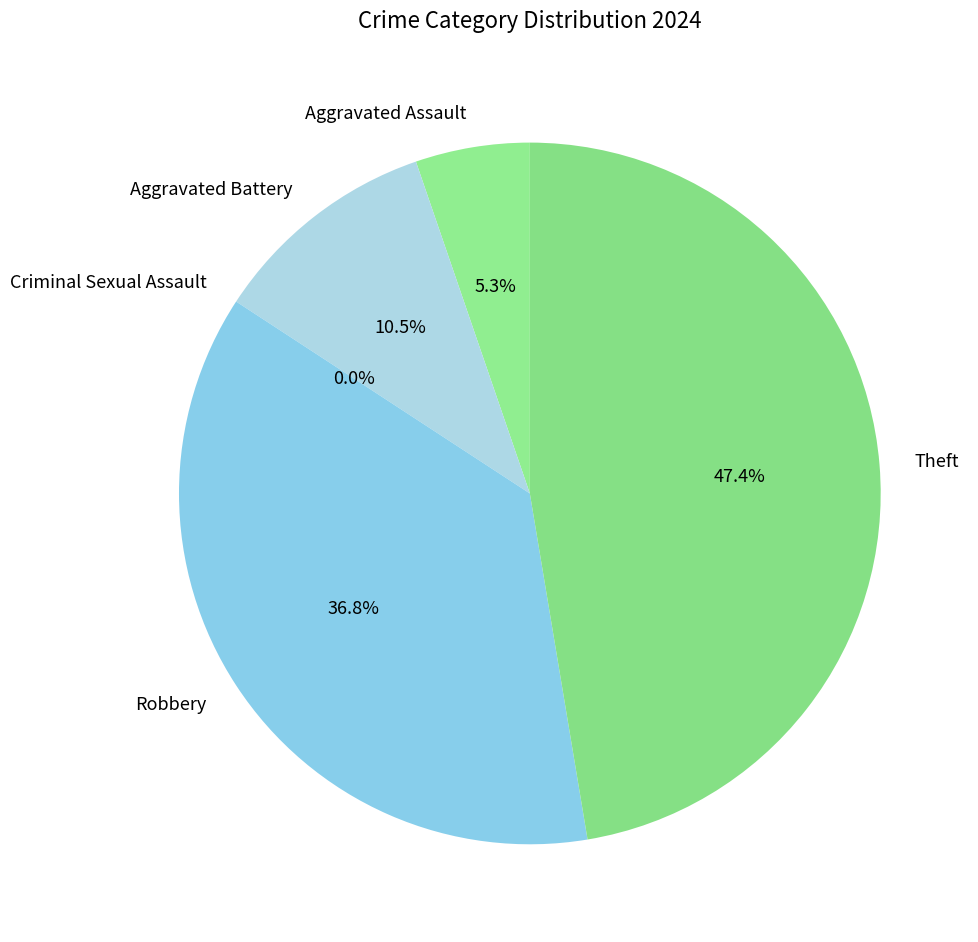

True or false: Theft accounts for 62% of the total.

False